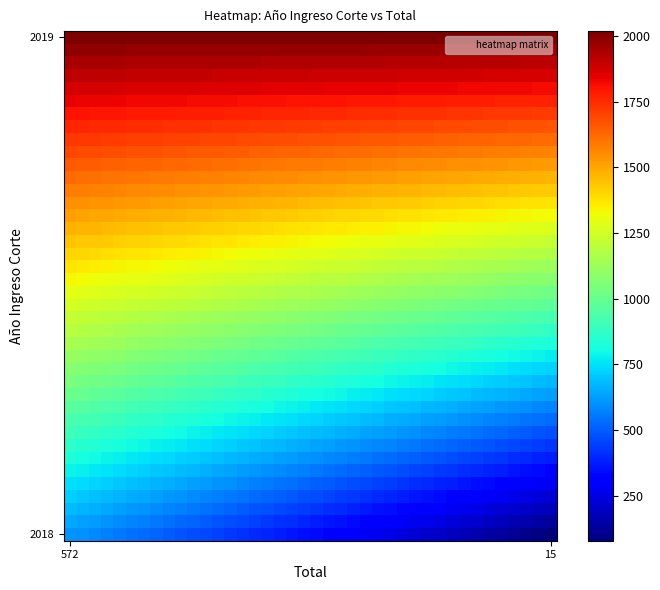

At which category is the sum across all series the highest?

572